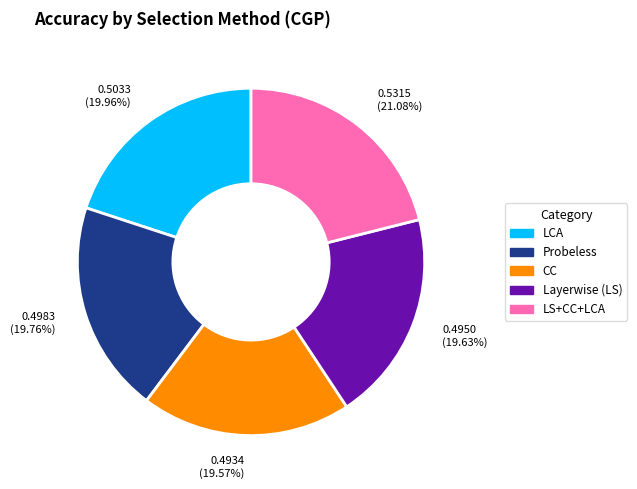

Between 0.5315 (21.08%) and 0.4983 (19.76%), which is larger?

0.5315 (21.08%)